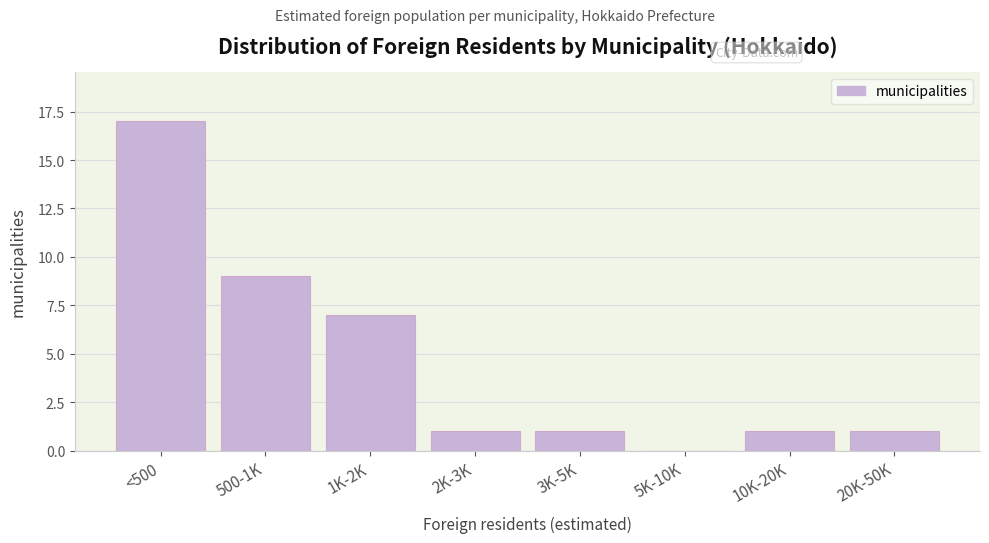

Reading left to right, list all the values displayed in this chart.

<500=17	500-1K=9	1K-2K=7	2K-3K=1	3K-5K=1	5K-10K=0	10K-20K=1	20K-50K=1